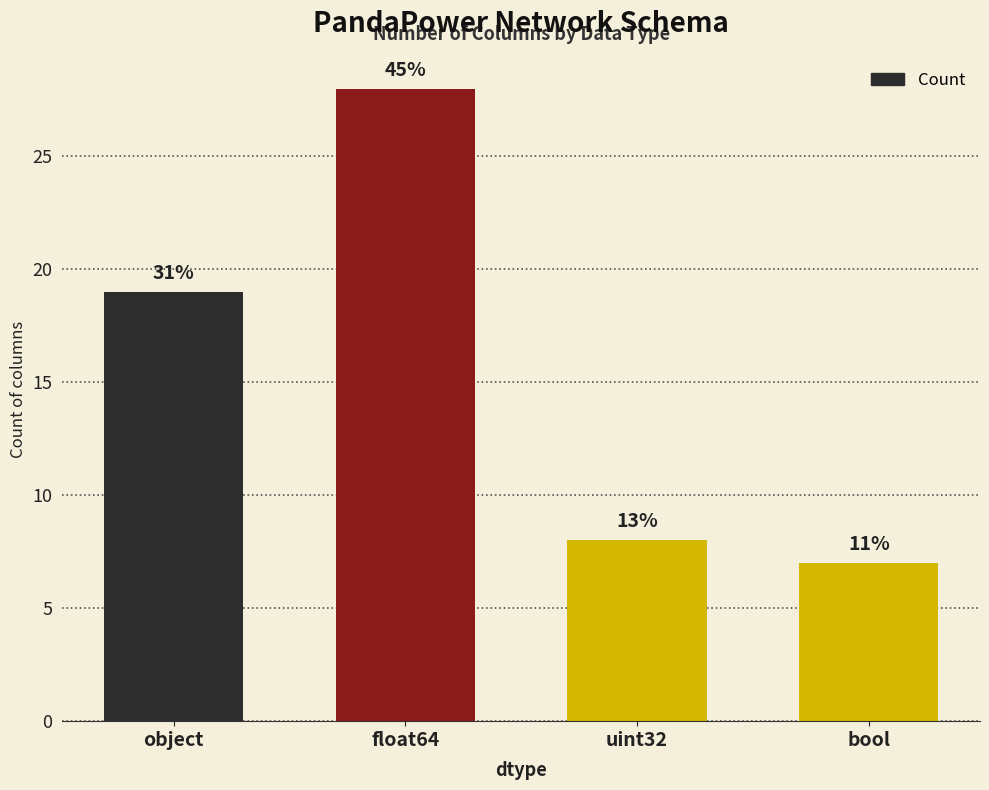

Is it true that the value at bool is 12?

False